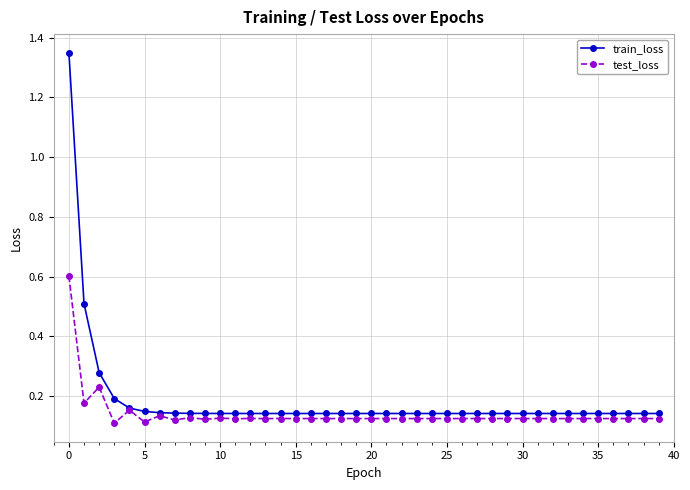

True or false: test_loss has more than 2 points higher than both neighbors.

True